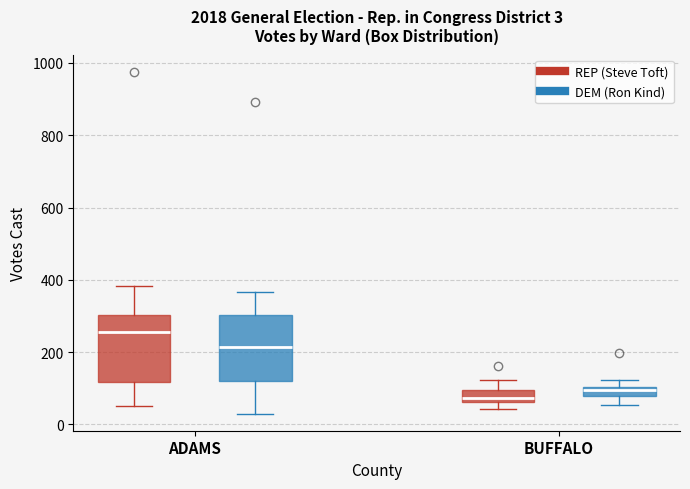

Which box's median line is the lowest?

BUFFALO (REP (Steve Toft))